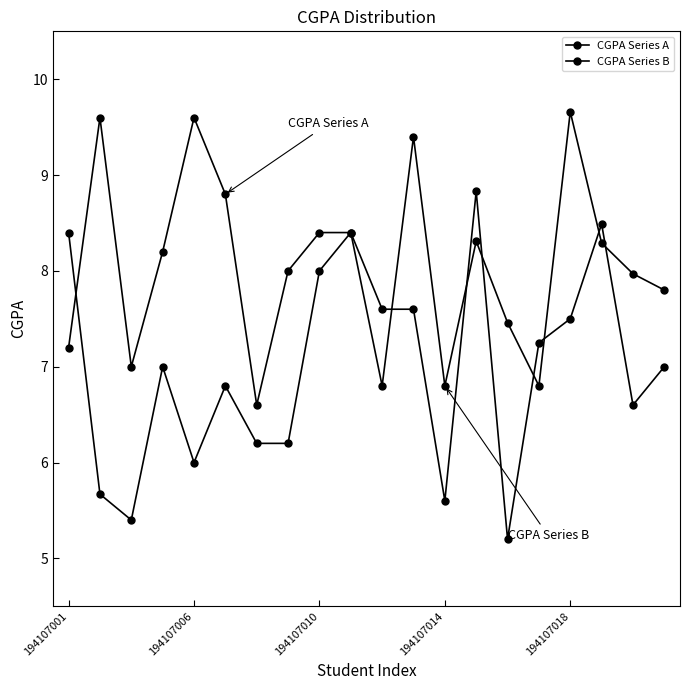

Count the number of data series in this chart.

2